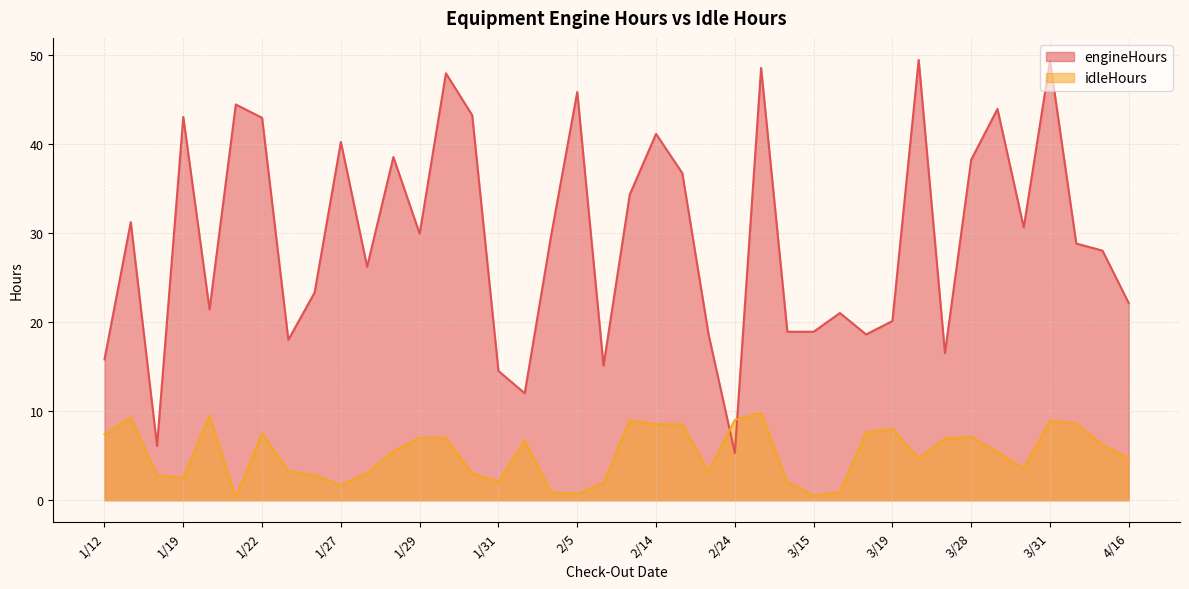

At how many categories does at least one series exceed 10?

38